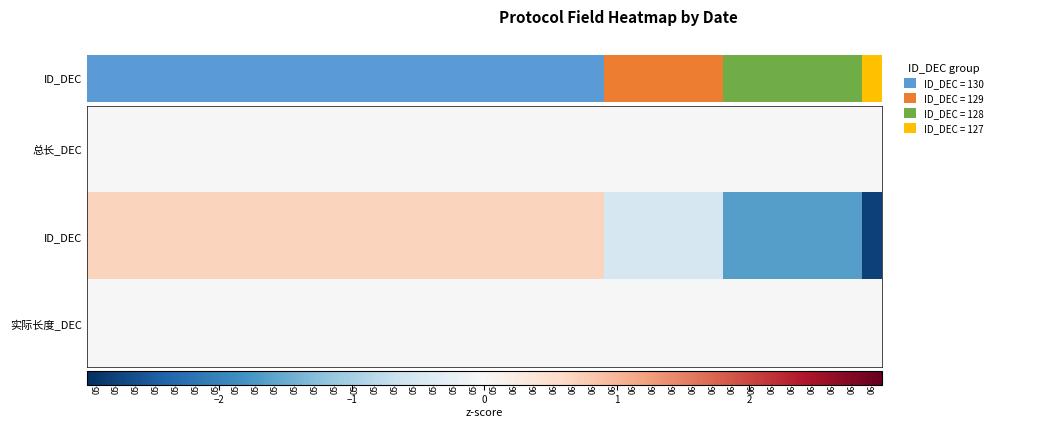

Reading left to right, transcribe all the data shown in this chart.

总长_DEC: 05-11=0.0	05-12=0.0	05-13=0.0	05-14=0.0	05-15=0.0	05-16=0.0	05-17=0.0	05-18=0.0	05-19=0.0	05-20=0.0	05-21=0.0	05-22=0.0	05-23=0.0	05-24=0.0	05-25=0.0	05-26=0.0	05-27=0.0	05-28=0.0	05-29=0.0	05-30=0.0	05-31=0.0	06-01=0.0	06-02=0.0	06-03=0.0	06-04=0.0	06-05=0.0	06-06=0.0	06-07=0.0	06-08=0.0	06-09=0.0	06-10=0.0	06-11=0.0	06-12=0.0	06-13=0.0	06-14=0.0	06-15=0.0	06-16=0.0	06-17=0.0	06-18=0.0	06-19=0.0
ID_DEC: 05-11=0.7	05-12=0.7	05-13=0.7	05-14=0.7	05-15=0.7	05-16=0.7	05-17=0.7	05-18=0.7	05-19=0.7	05-20=0.7	05-21=0.7	05-22=0.7	05-23=0.7	05-24=0.7	05-25=0.7	05-26=0.7	05-27=0.7	05-28=0.7	05-29=0.7	05-30=0.7	05-31=0.7	06-01=0.7	06-02=0.7	06-03=0.7	06-04=0.7	06-05=0.7	06-06=-0.5	06-07=-0.5	06-08=-0.5	06-09=-0.5	06-10=-0.5	06-11=-0.5	06-12=-1.7	06-13=-1.7	06-14=-1.7	06-15=-1.7	06-16=-1.7	06-17=-1.7	06-18=-1.7	06-19=-2.8
实际长度_DEC: 05-11=0.0	05-12=0.0	05-13=0.0	05-14=0.0	05-15=0.0	05-16=0.0	05-17=0.0	05-18=0.0	05-19=0.0	05-20=0.0	05-21=0.0	05-22=0.0	05-23=0.0	05-24=0.0	05-25=0.0	05-26=0.0	05-27=0.0	05-28=0.0	05-29=0.0	05-30=0.0	05-31=0.0	06-01=0.0	06-02=0.0	06-03=0.0	06-04=0.0	06-05=0.0	06-06=0.0	06-07=0.0	06-08=0.0	06-09=0.0	06-10=0.0	06-11=0.0	06-12=0.0	06-13=0.0	06-14=0.0	06-15=0.0	06-16=0.0	06-17=0.0	06-18=0.0	06-19=0.0